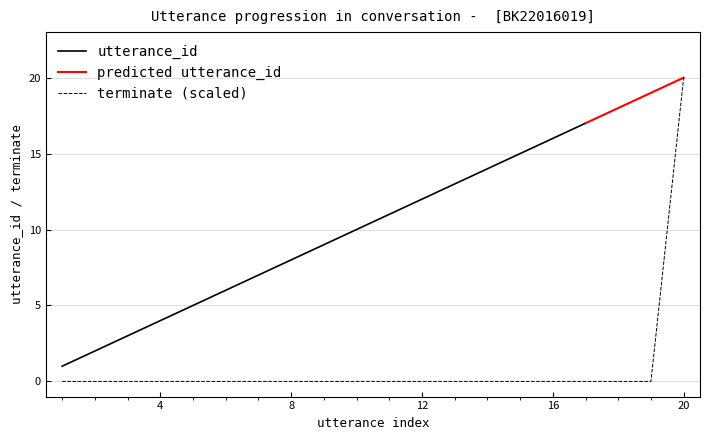

Count the number of categories in the chart.

20